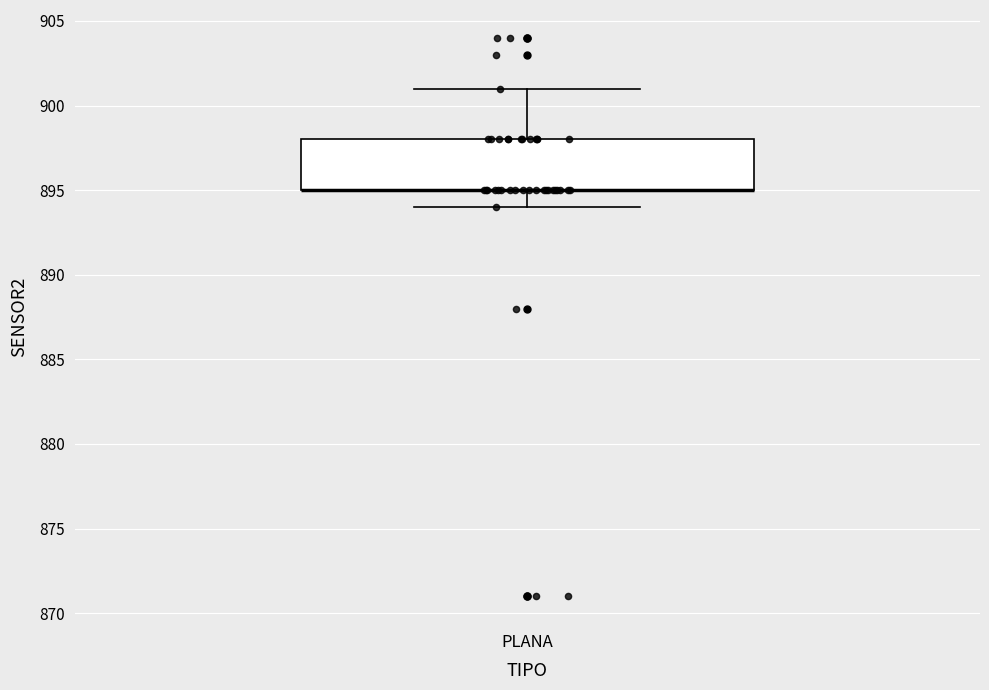

Where is the upper edge of the box for PLANA on the y-axis? The values are not printed on the chart, so give them approximately, as read against the axis.

898